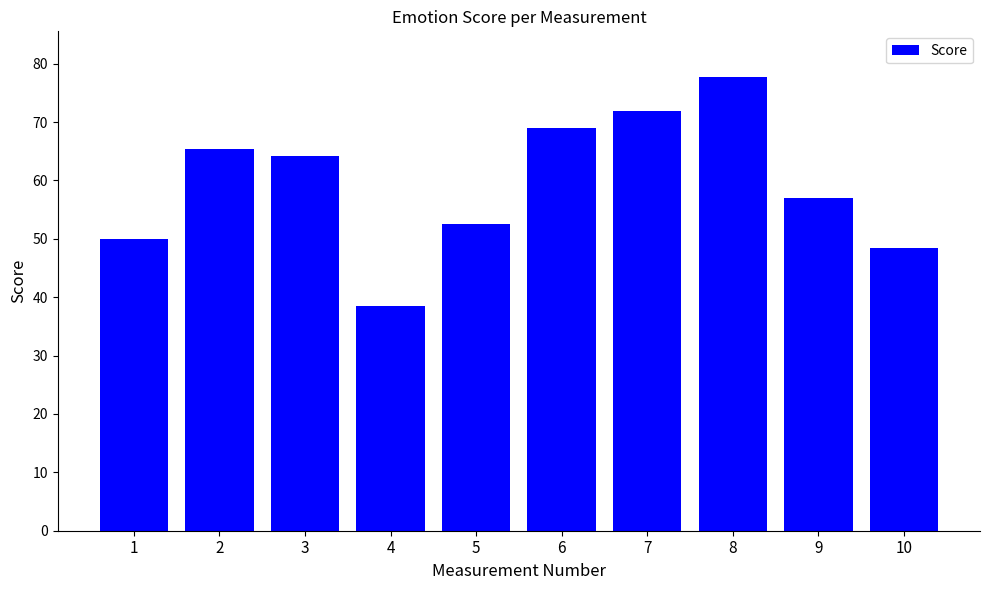

Which has a higher value, 5 or 4?

5